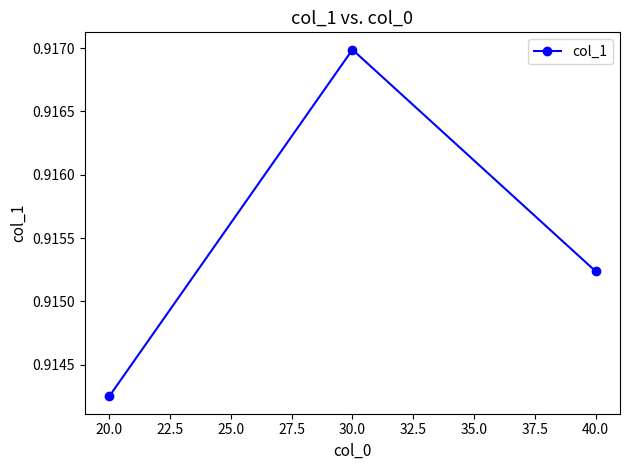

Count the values in the range 0 to 1.

3